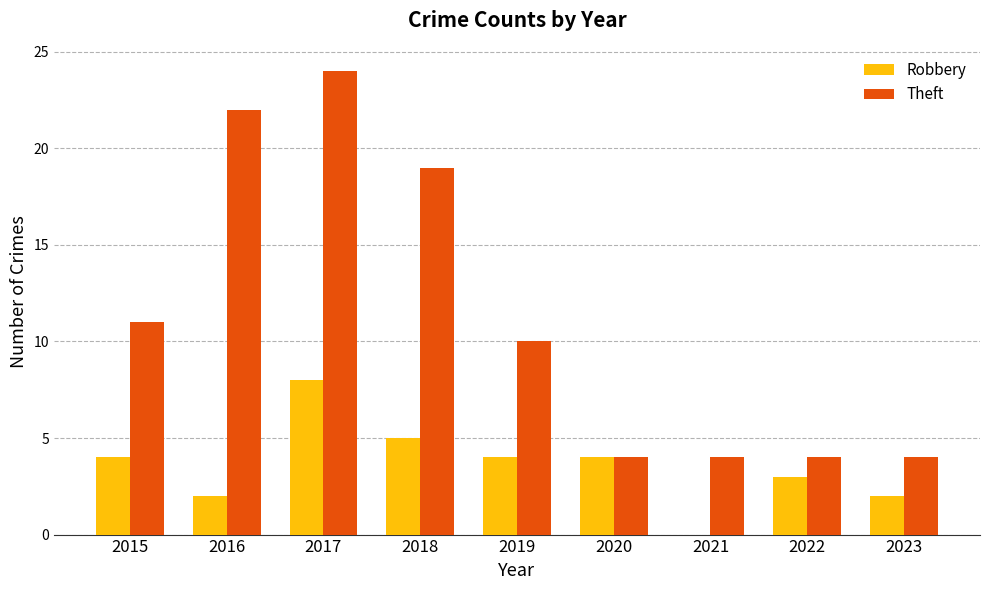

What is the sum of the Theft values at 2020 and 2016?

26